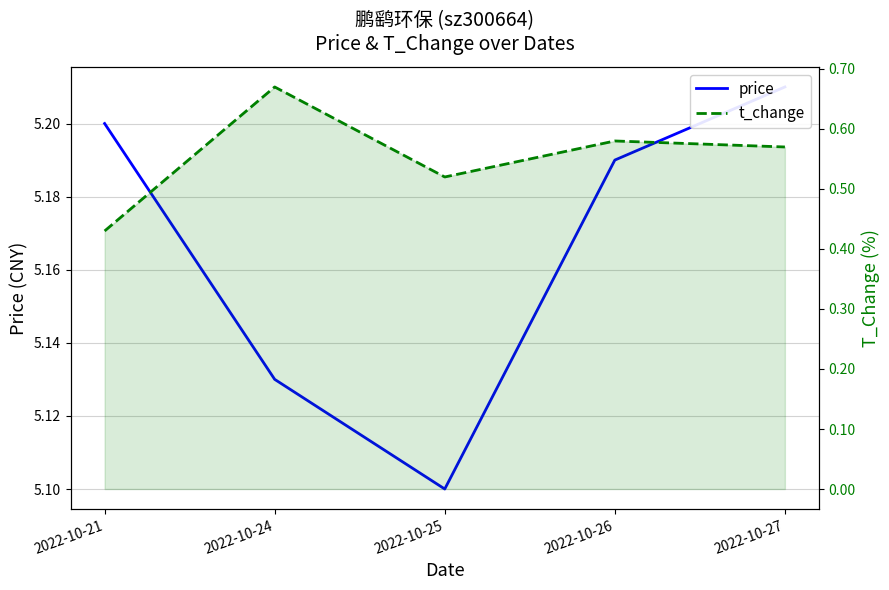

What is the maximum value shown in the chart?

5.2